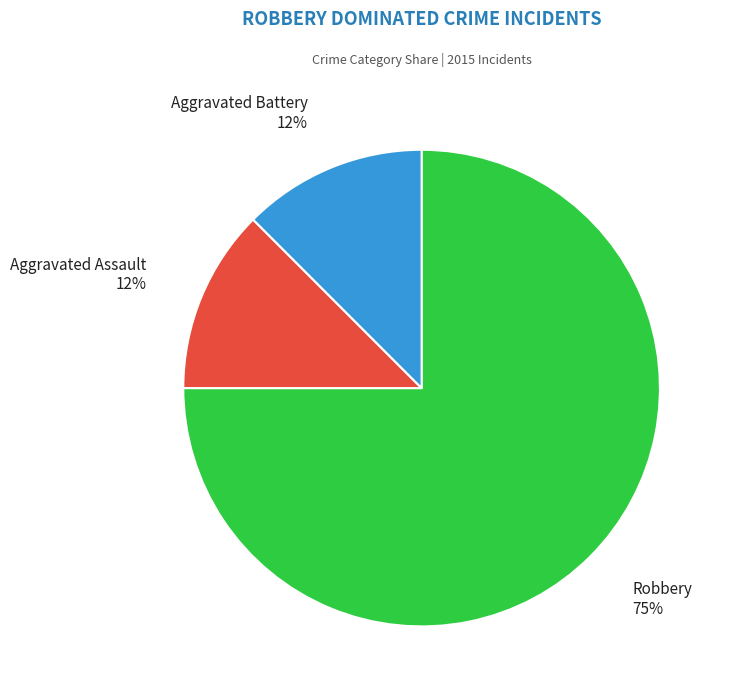

Count the number of slices in the pie.

3